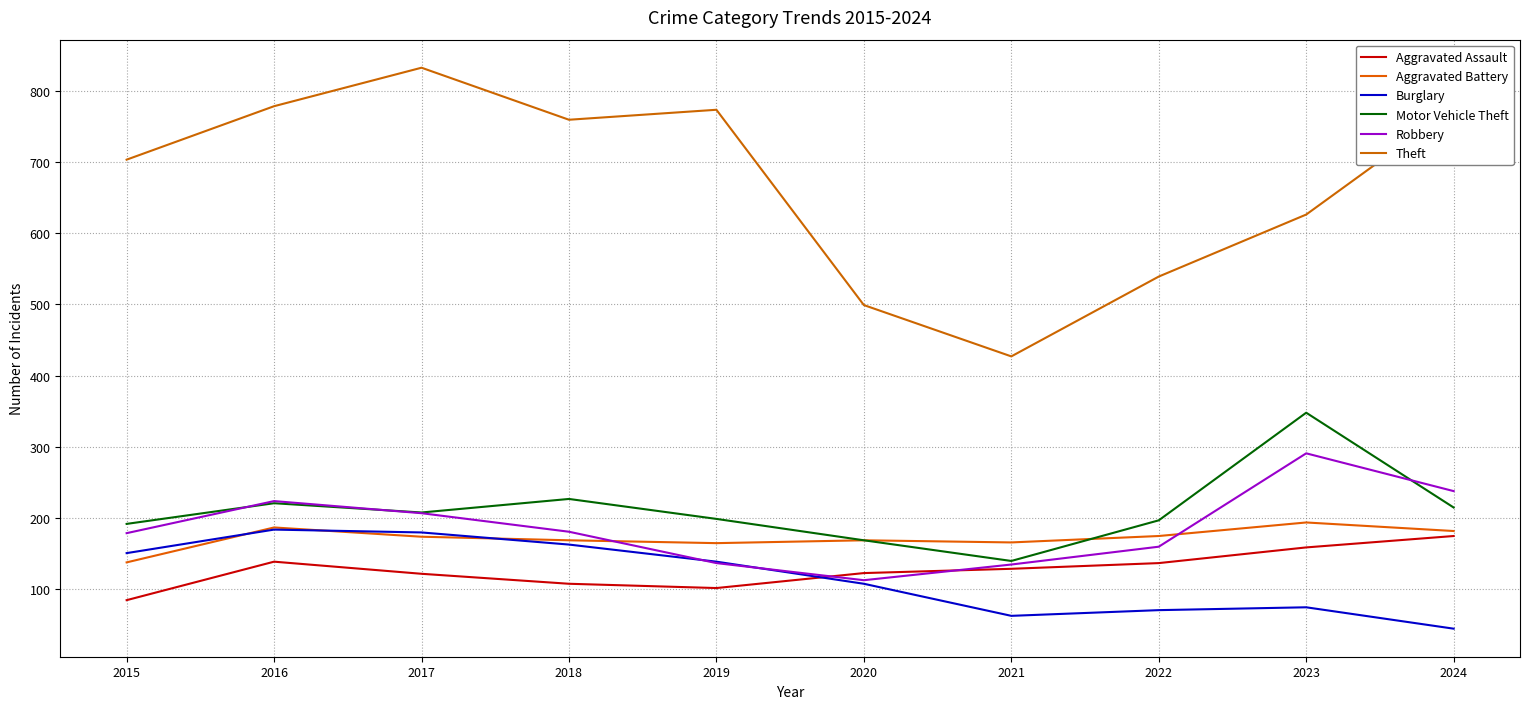

How many values in the Robbery series are below 181?

5